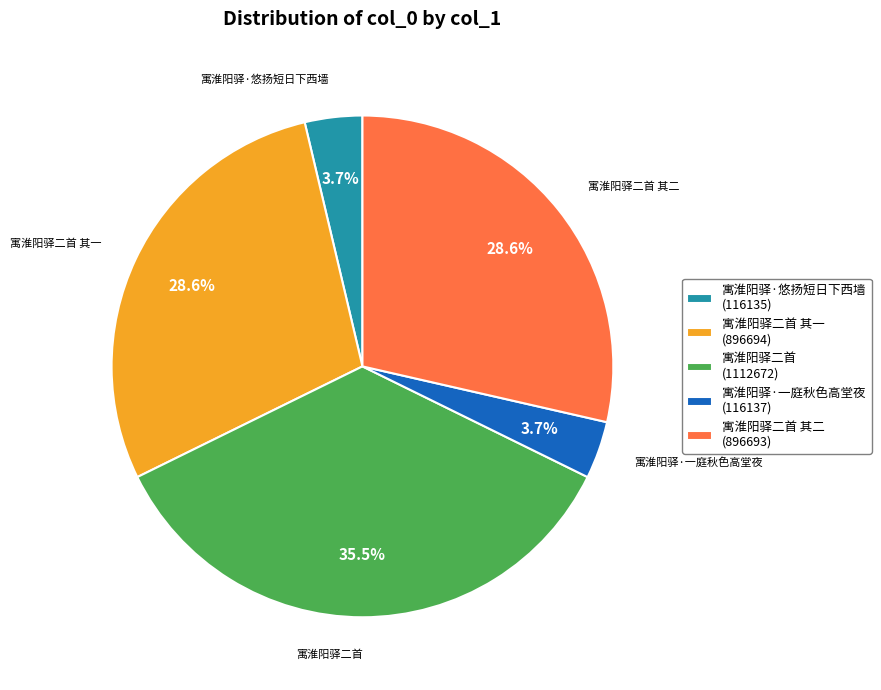

What percentage do 寓淮阳驿二首 其二 (896693) and 寓淮阳驿二首 (1112672) together represent?

64.0%